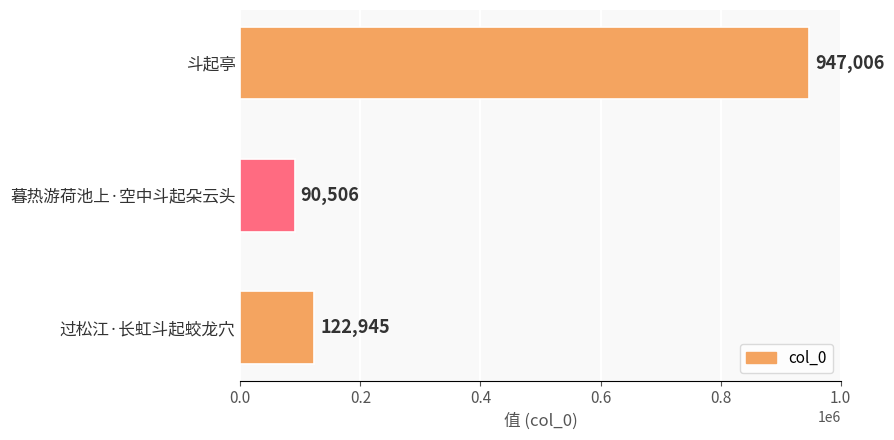

Does the chart contain stacked bars?

No